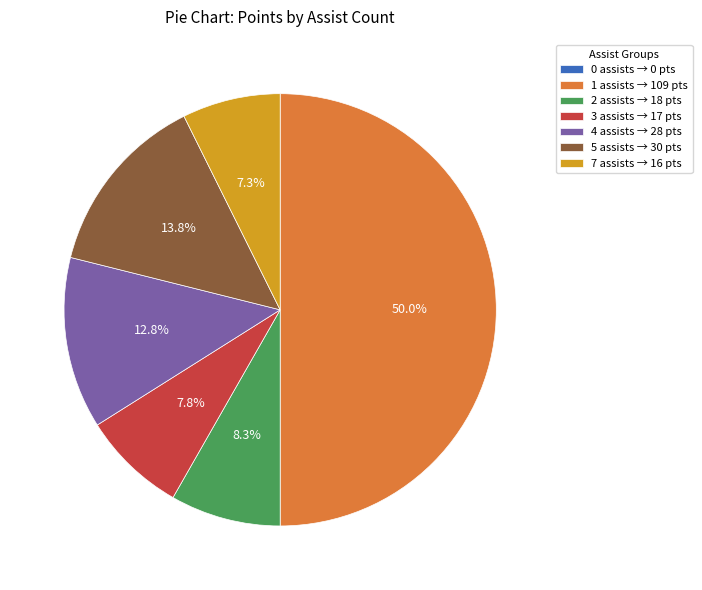

What is the ratio of the value at 4 assists → 28 pts to the value at 5 assists → 30 pts?

0.9